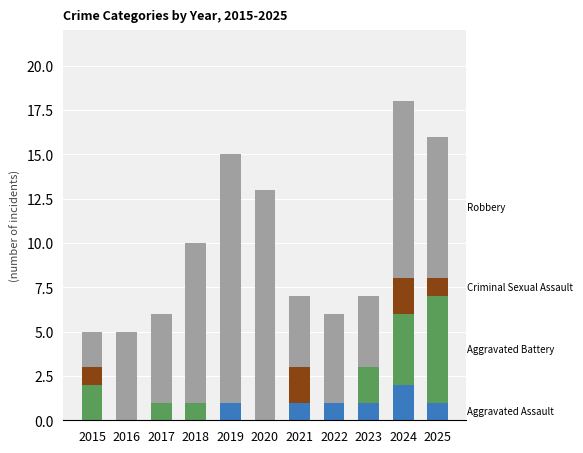

Are the bars horizontal?

No